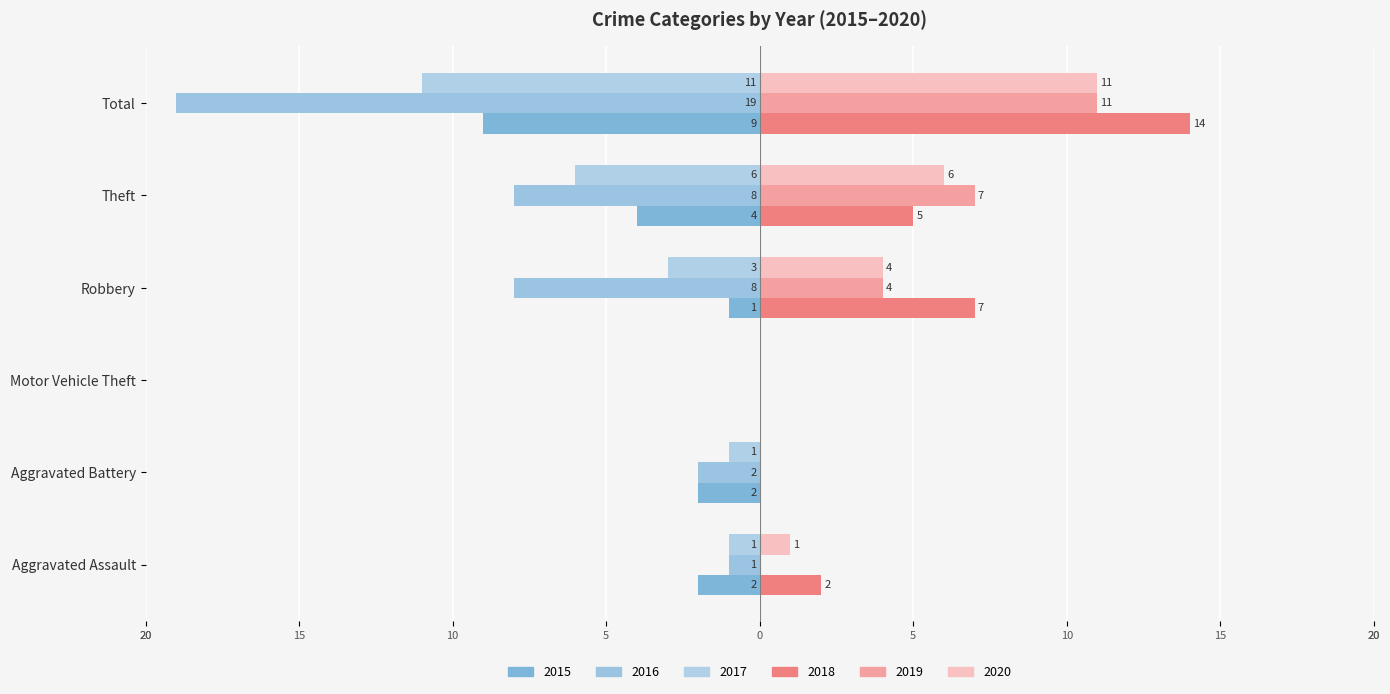

The value of 2019 at Aggravated Battery is 0. True or false?

True